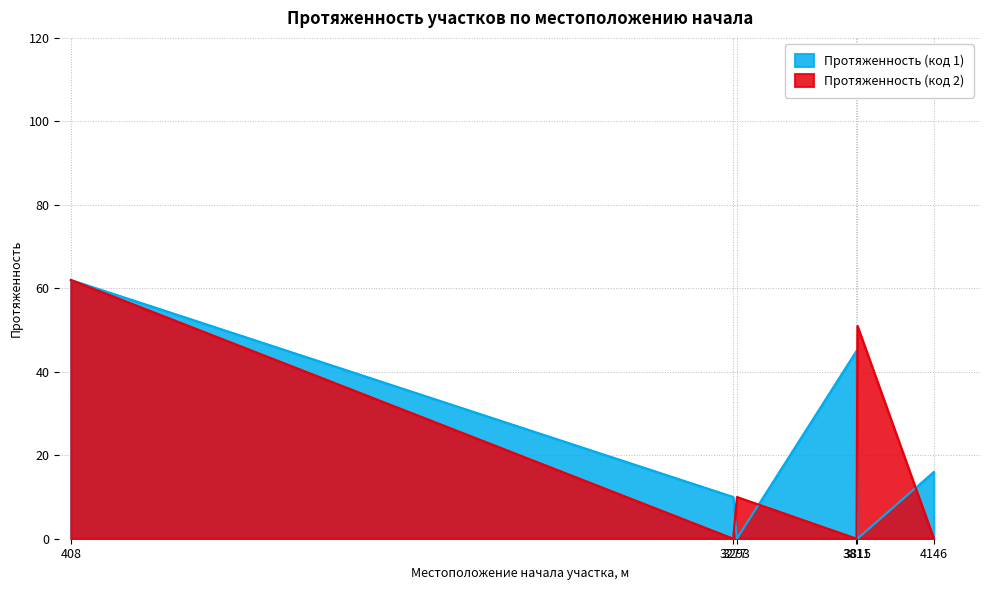

Is it true that Протяженность (код 2) equals 51 at 3815?

True